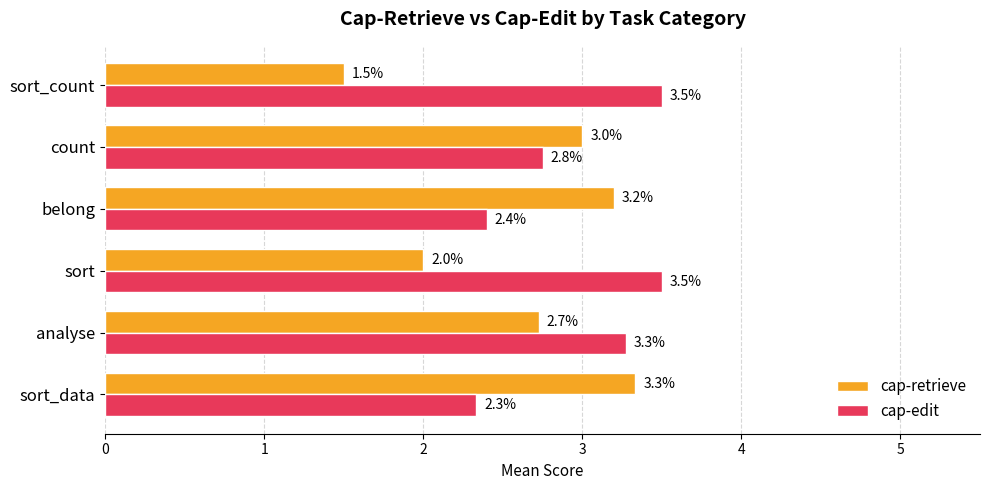

What is the difference between the highest and lowest values at belong?

0.8